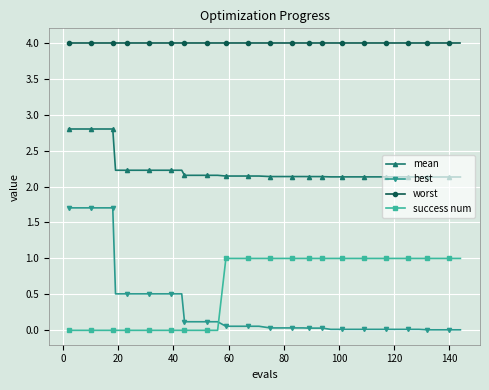

At how many categories does at least one series exceed 2?

40